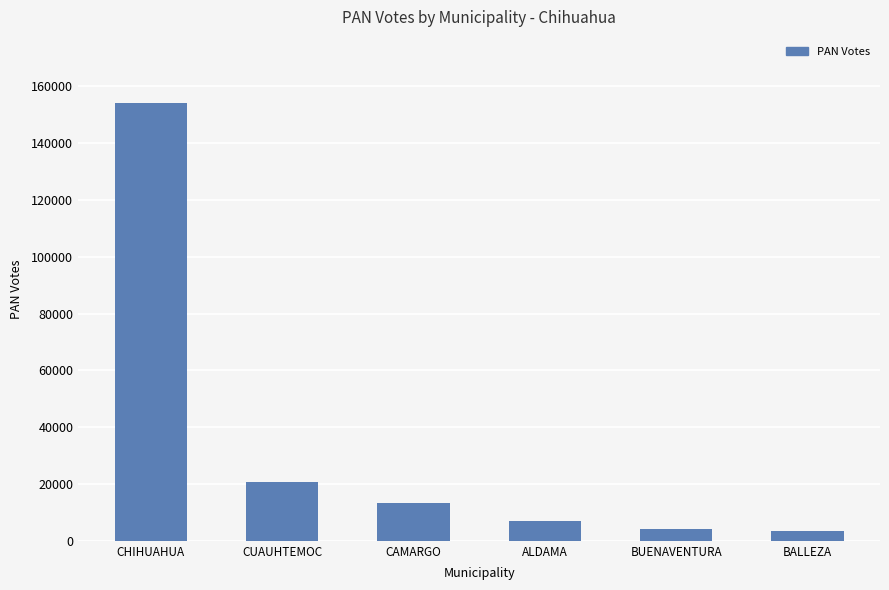

What is the approximate value at ALDAMA?

6863